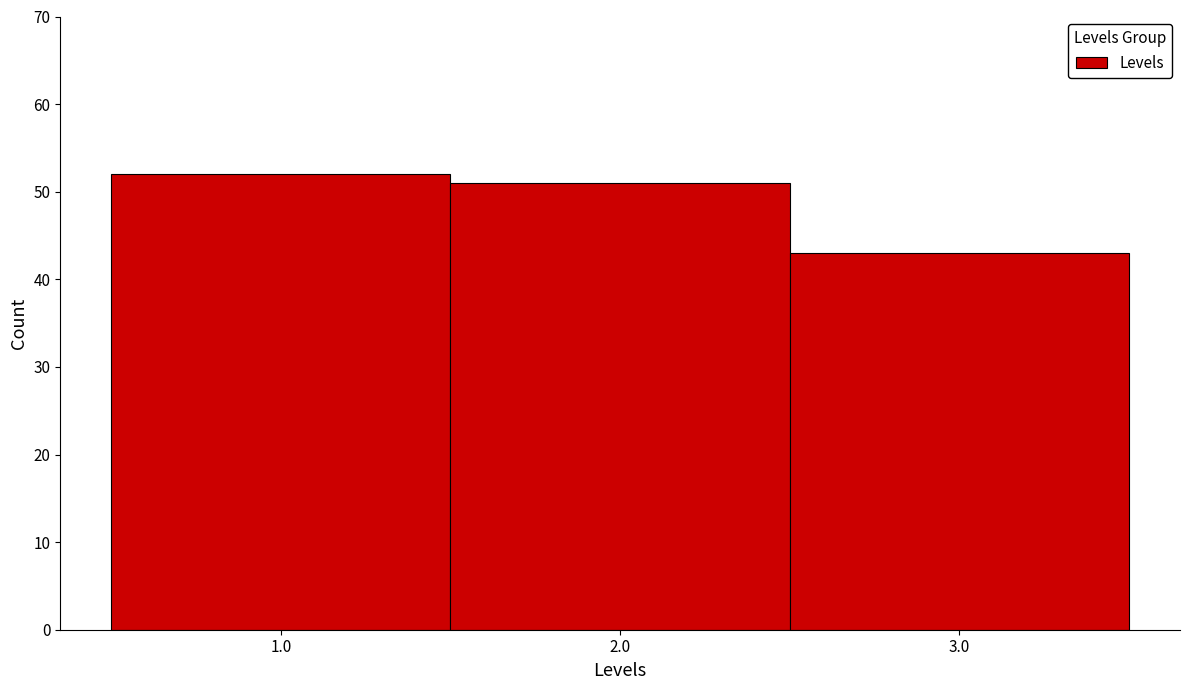

Reading left to right, list every bar in this chart as the range it spans on the x-axis followed by its height. The values are not printed on the chart, so give them approximately, as read against the axis.

0.5 to 1.5: 52
1.5 to 2.5: 51
2.5 to 3.5: 43